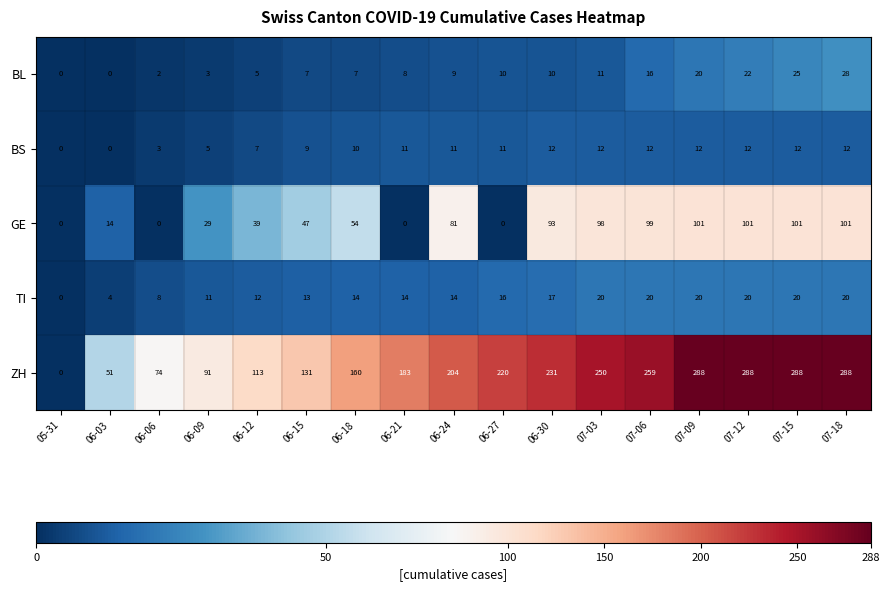

Which series has the largest total across all categories?

ZH